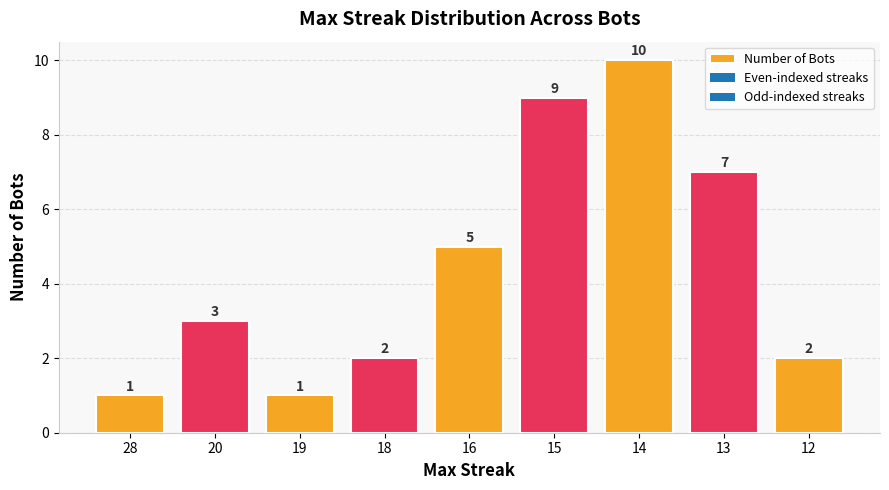

Which has a higher value, 16 or 18?

16